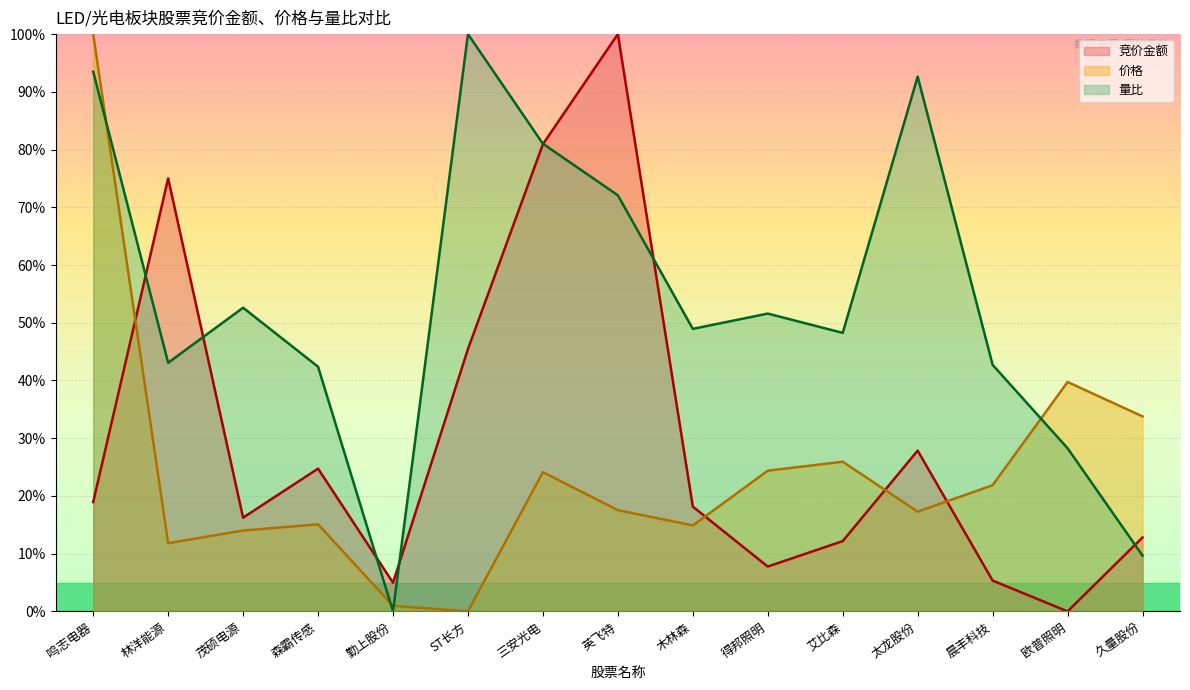

Between ST长方 and 英飞特, which is larger?

英飞特